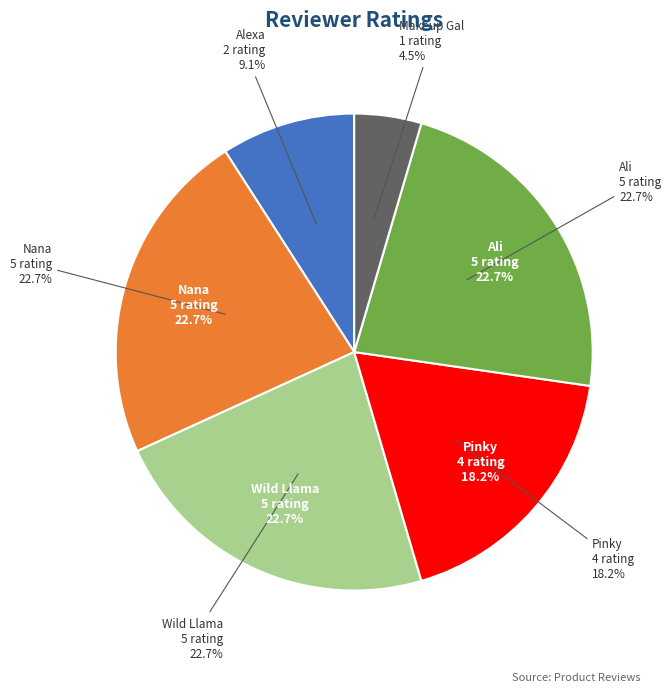

What is the ratio of the value at Makeup Gal to the value at Pinky?

0.2